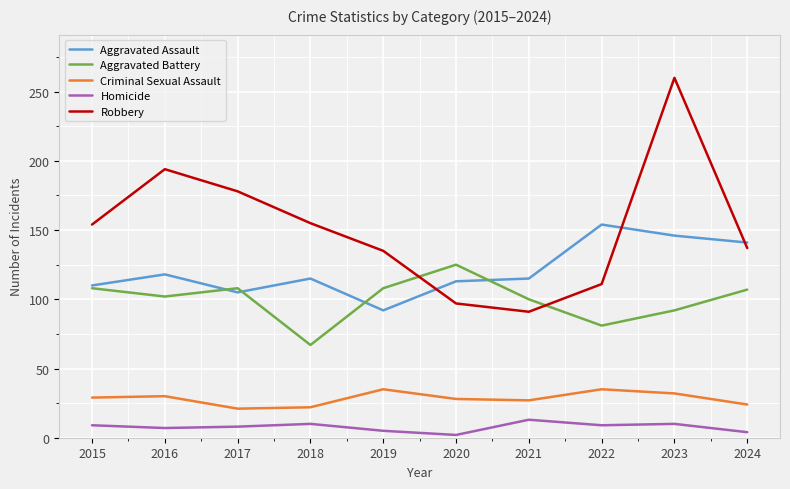

What are all the series names shown in the legend?

Aggravated Assault, Aggravated Battery, Criminal Sexual Assault, Homicide, Robbery